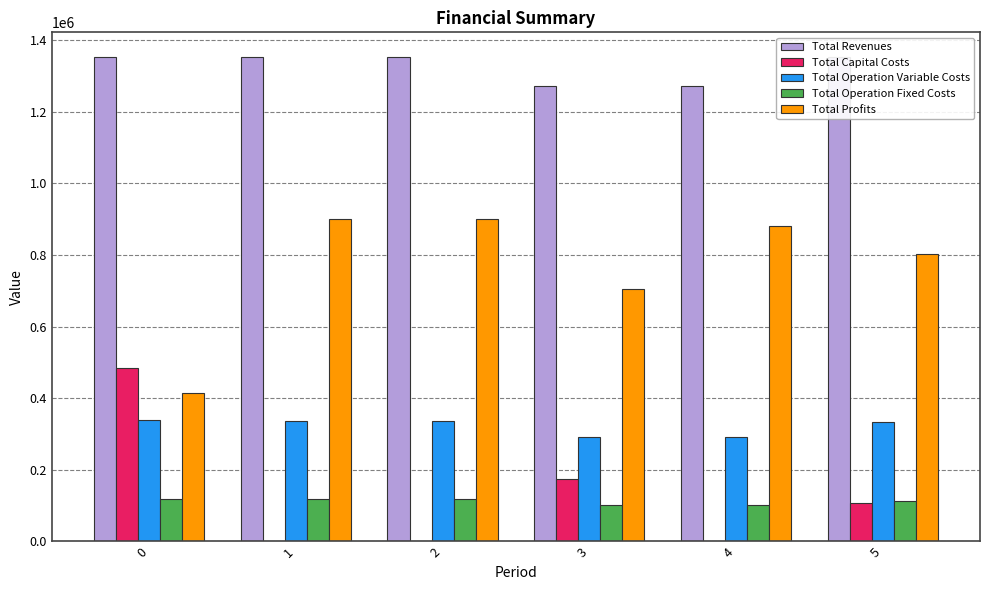

How many values in the Total Operation Fixed Costs series are below 117166?

3